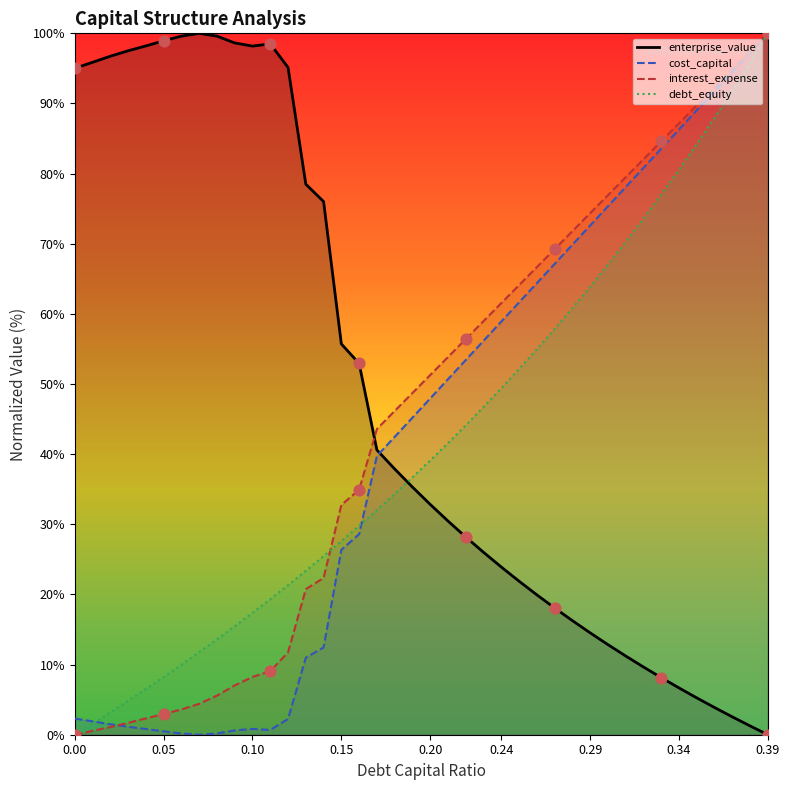

Is the value of interest_expense at 0.15 greater than the value of enterprise_value at 0.29?

Yes